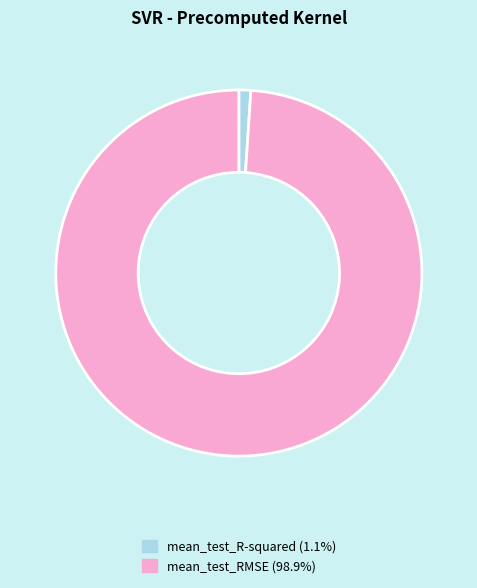

Does mean_test_RMSE represent more than half of the total?

Yes